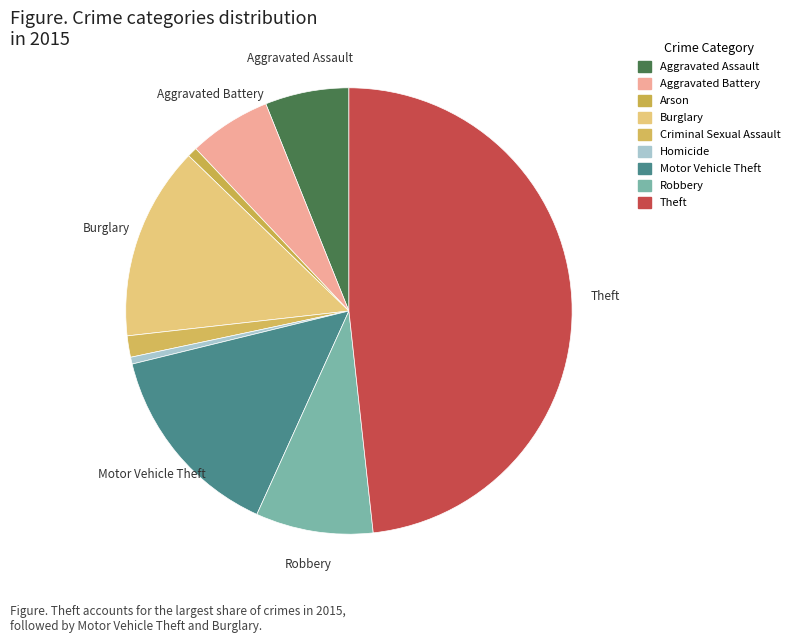

What is the ratio of the value at Arson to the value at Aggravated Assault?

0.1